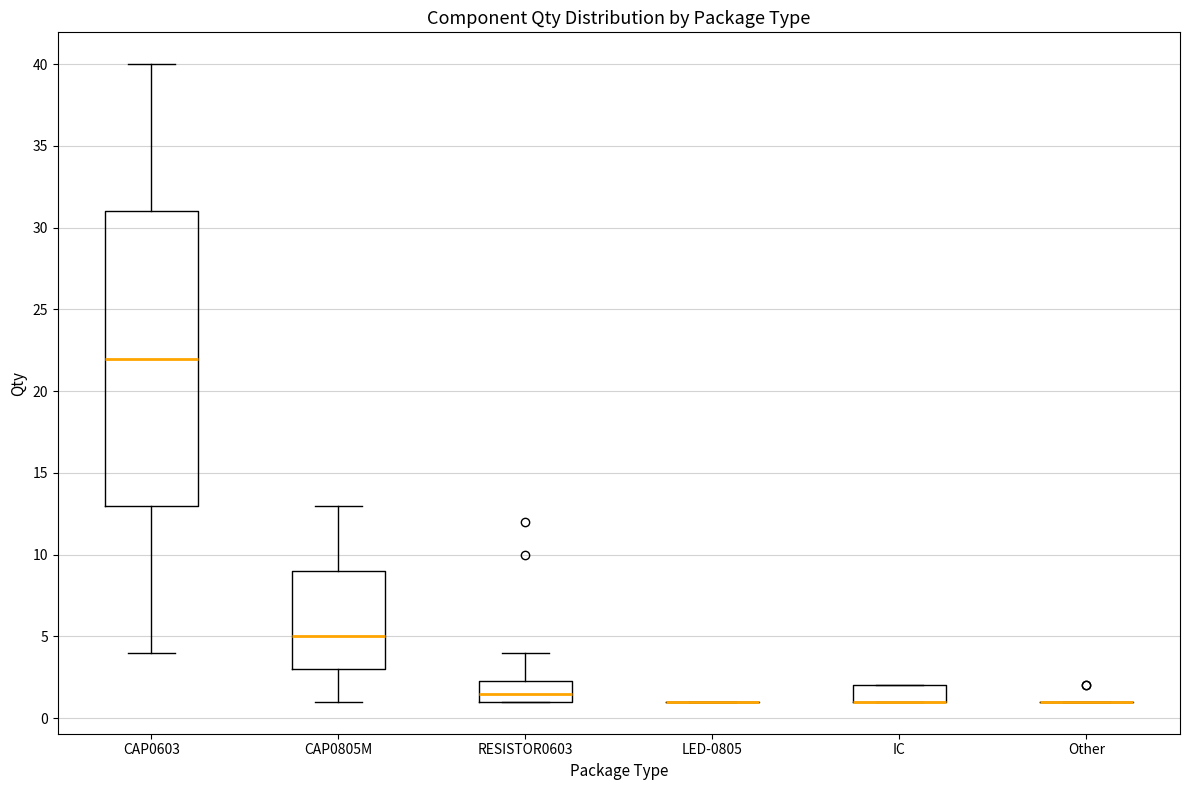

Where does the upper whisker of the box for CAP0805M end on the y-axis? The values are not printed on the chart, so give them approximately, as read against the axis.

13.0